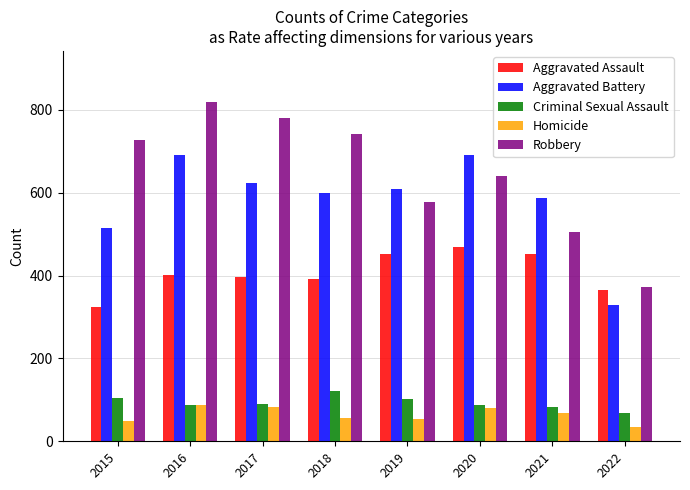

What is the difference between the highest and lowest values at 2019?

555